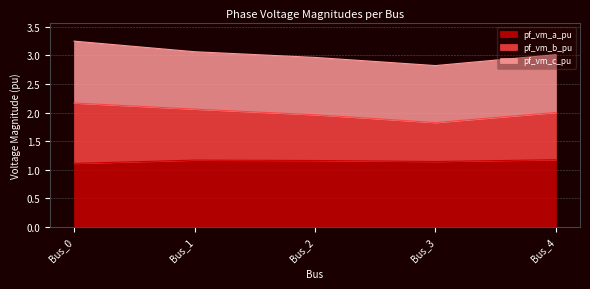

True or false: pf_vm_a_pu and pf_vm_b_pu intersect in this chart.

False